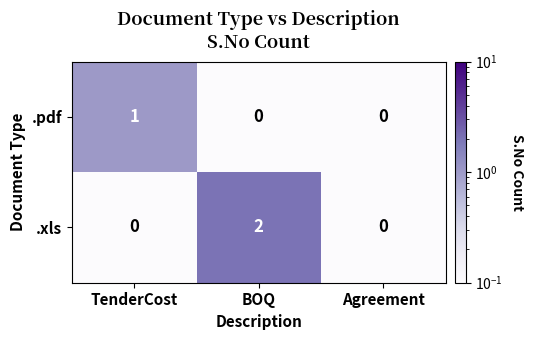

Which series has the largest range (max minus min)?

.xls